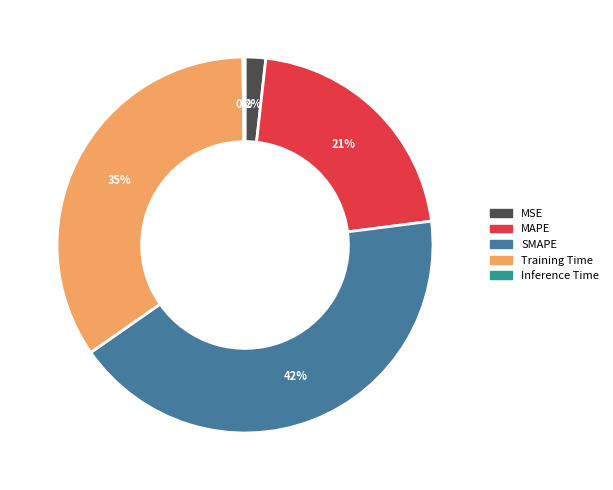

Combined, do SMAPE and MAPE account for over 50%?

Yes